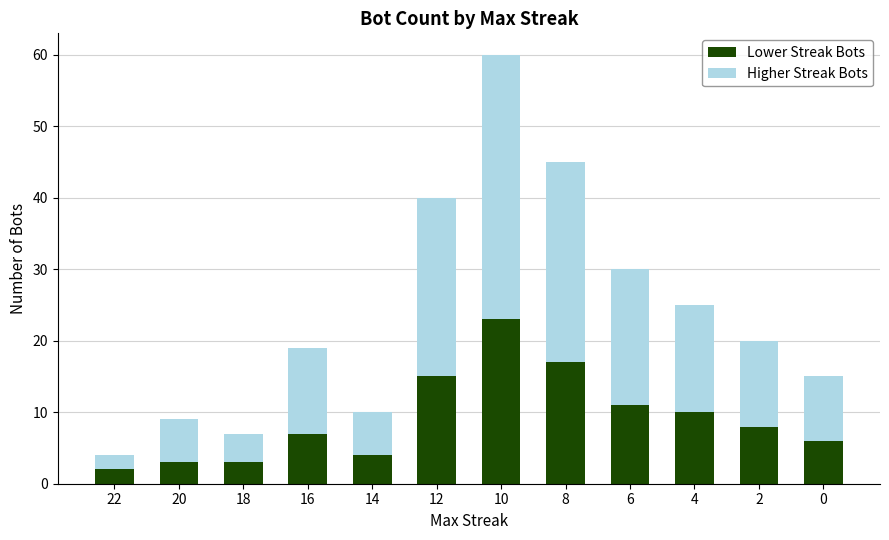

At which category is the sum across all series the highest?

10